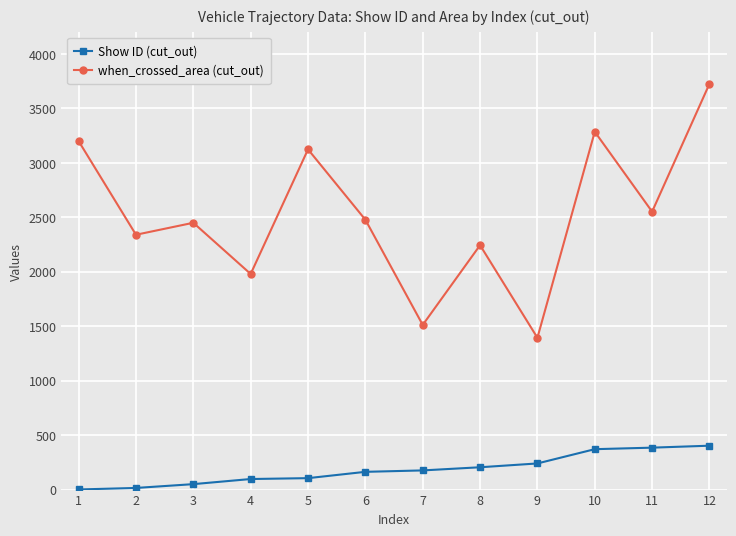

What is the difference between the second highest and second lowest values in the when_crossed_area (cut_out) series?

1774